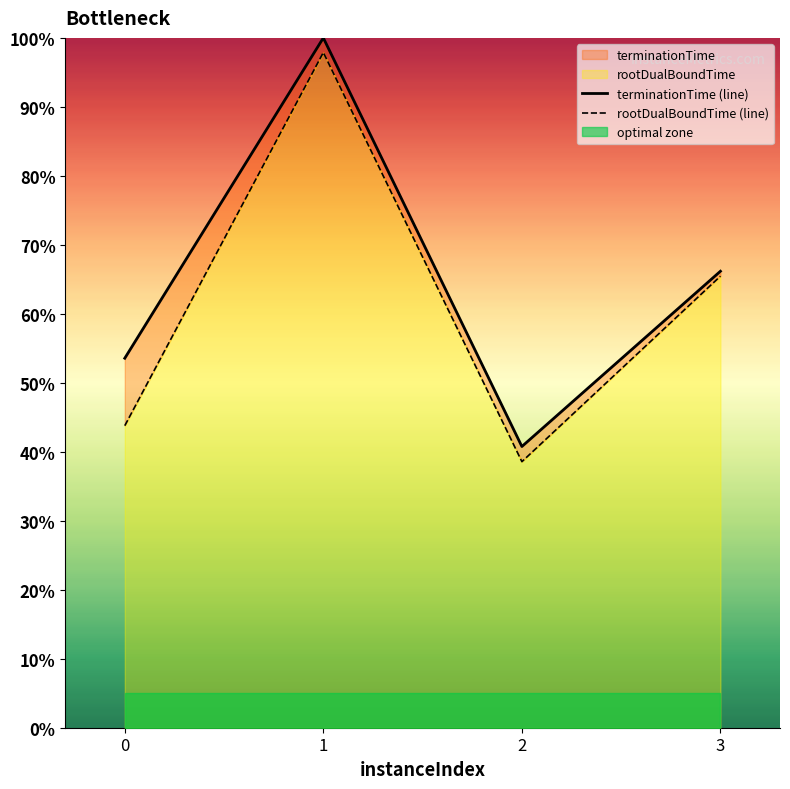

True or false: rootDualBoundTime (line) has more than 1 points higher than both neighbors.

False